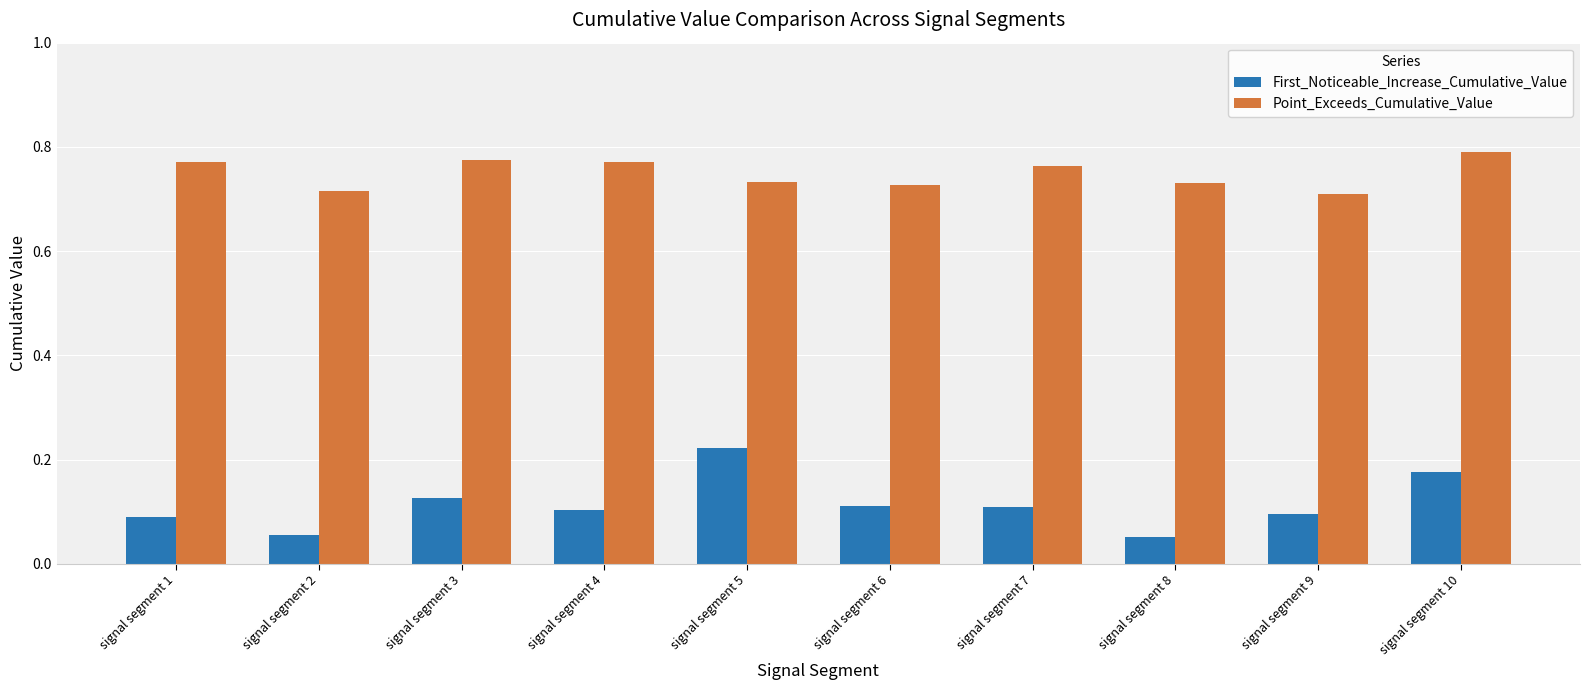

Count the First_Noticeable_Increase_Cumulative_Value values in the range 0 to 1.

10